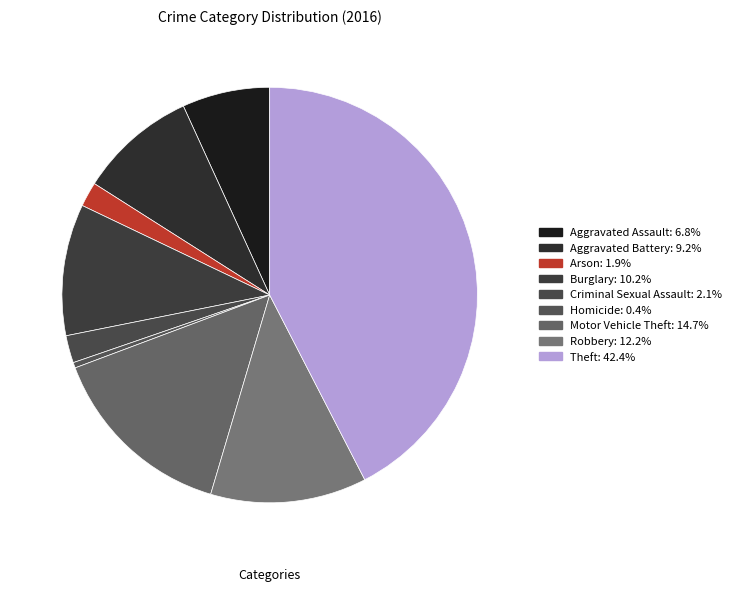

To the nearest percent, what portion does Robbery represent?

12%